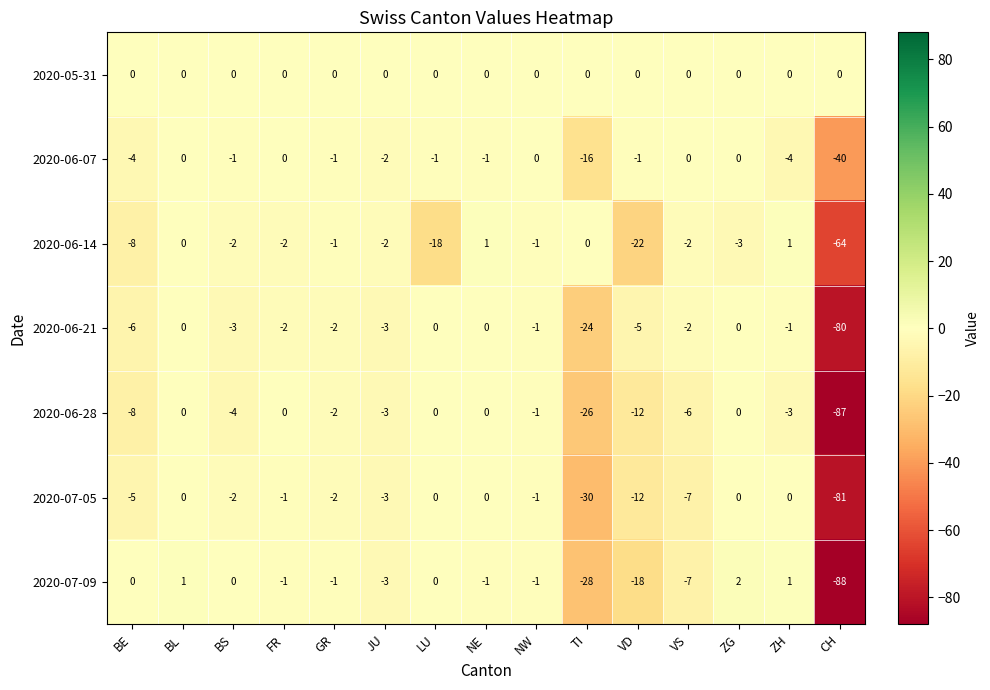

What is the difference between the maximum and minimum values in the 2020-06-28 series?

87